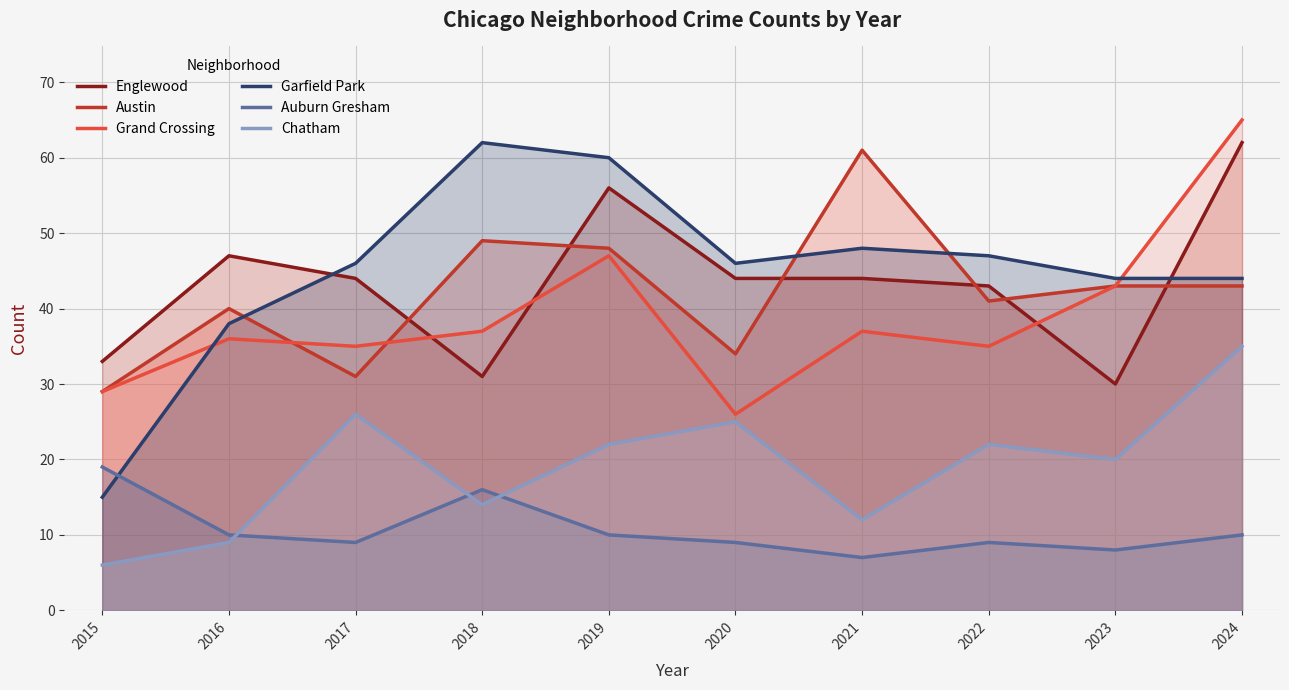

True or false: Auburn Gresham and Grand Crossing intersect in this chart.

False